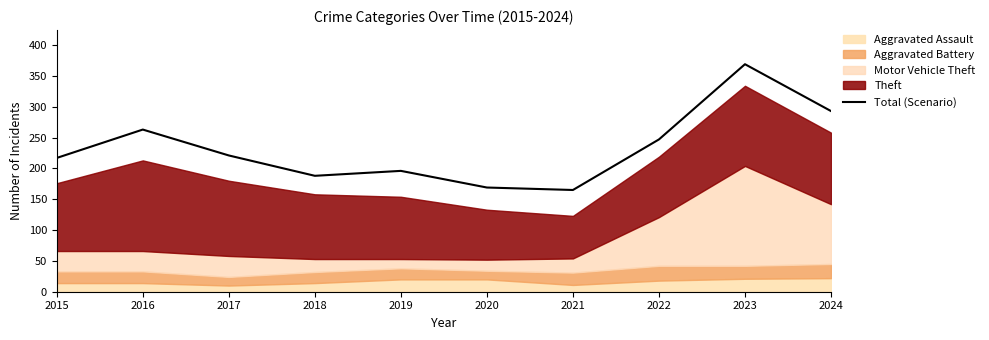

Does the chart have visible grid lines?

No